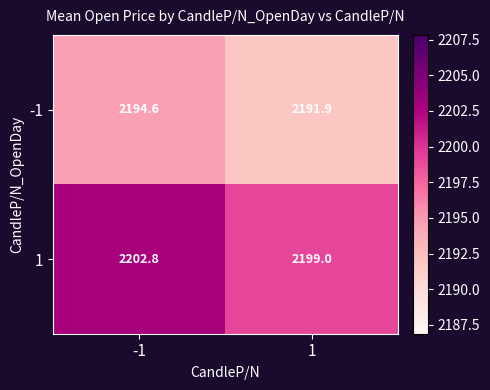

What is the total value across all series at -1?

4397.4